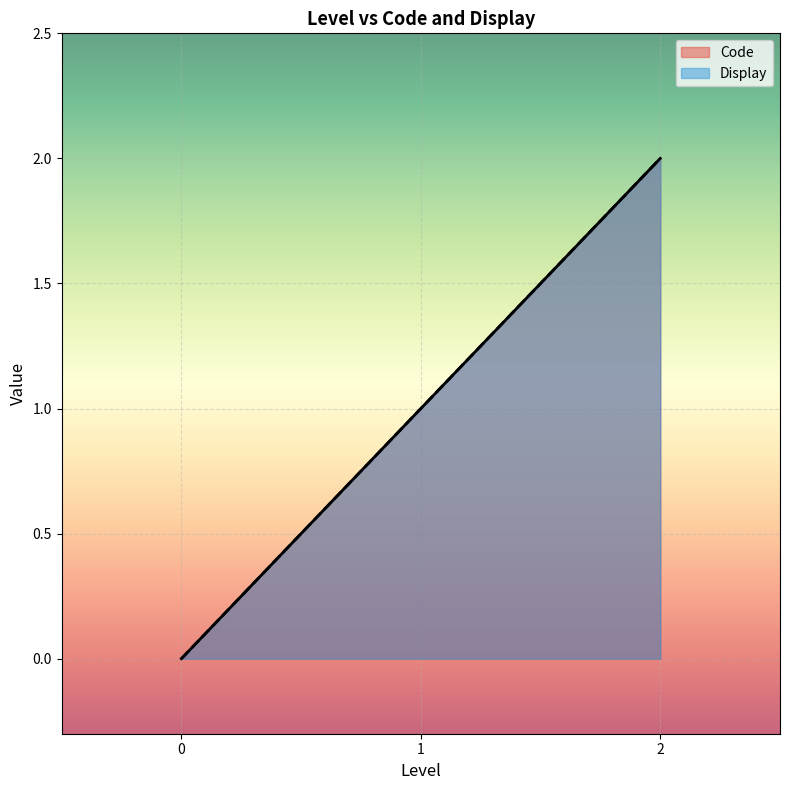

Read the Display value at 2.

2